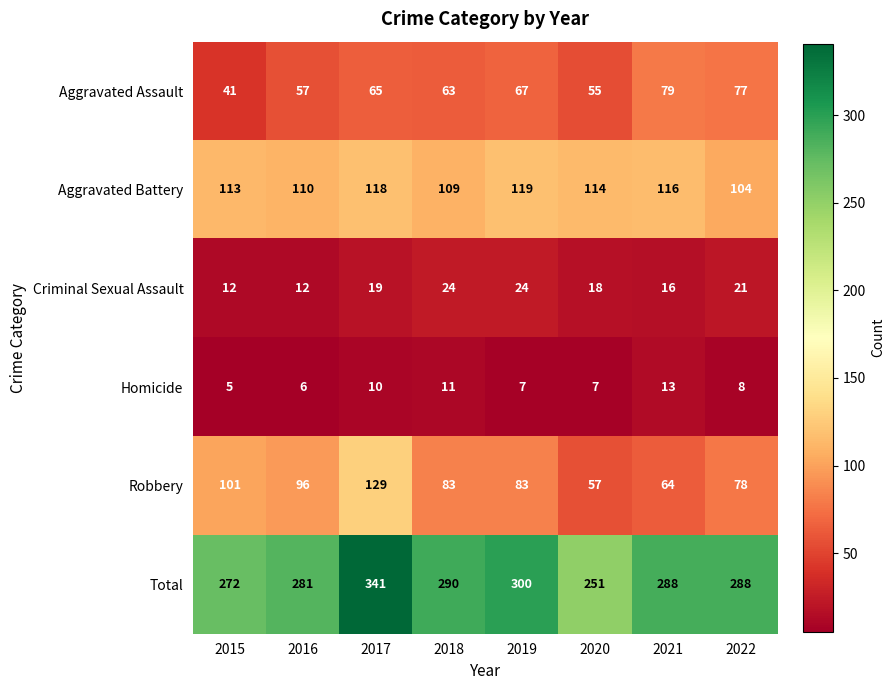

At which category is the sum across all series the highest?

2017